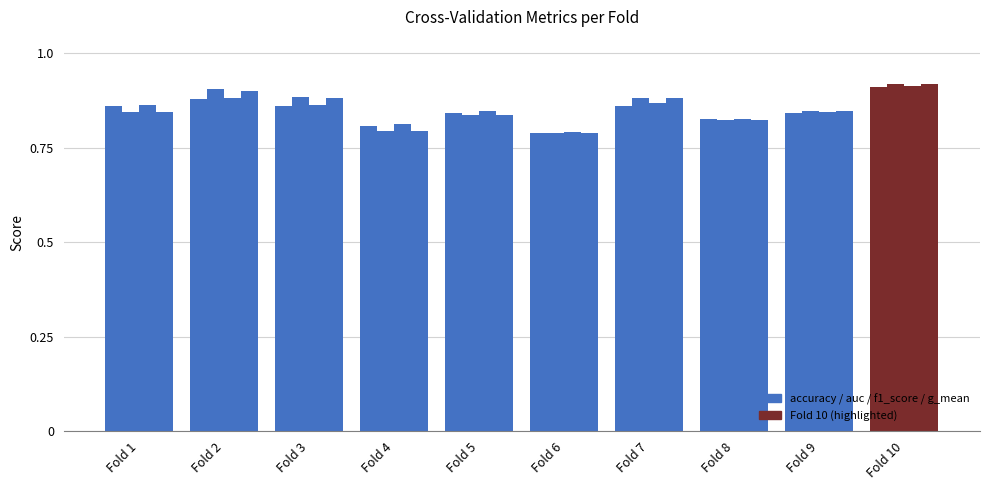

At which category is the sum across all series the highest?

Fold 10